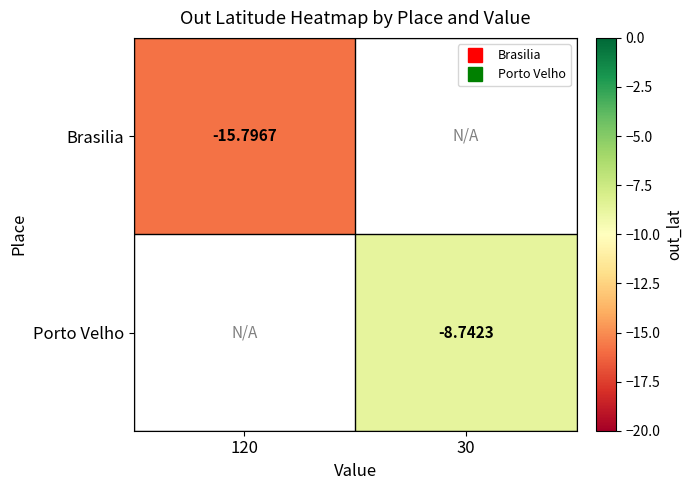

List the labels in order of Porto Velho value, smallest first.

120, 30